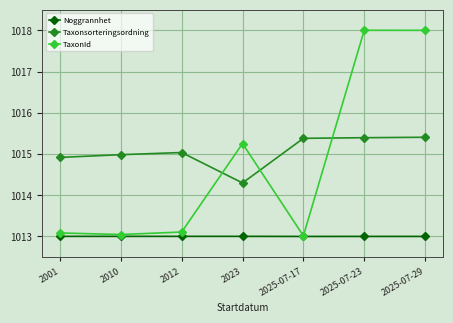

The value of Taxonsorteringsordning at 2023 is 1014.3. True or false?

True